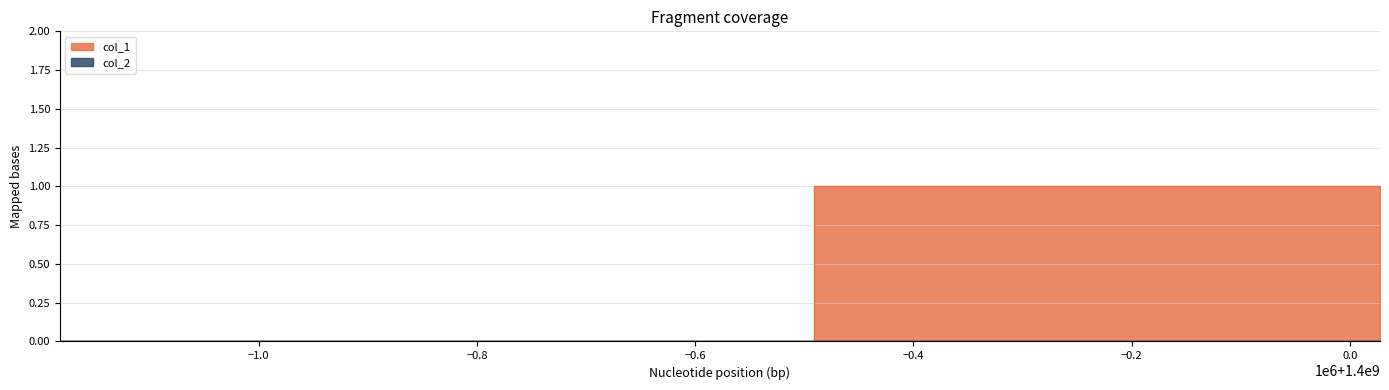

Reading left to right, list all the values displayed in this chart.

1398817902=0	1399509101=1	1400027504=0